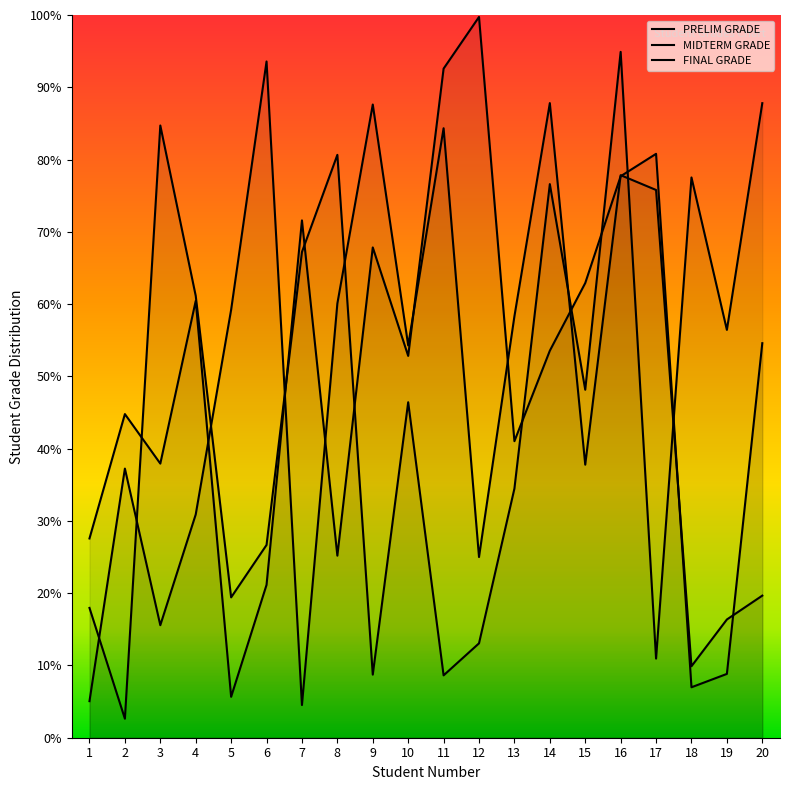

Is the value of MIDTERM GRADE at 3 greater than the value of FINAL GRADE at 9?

No